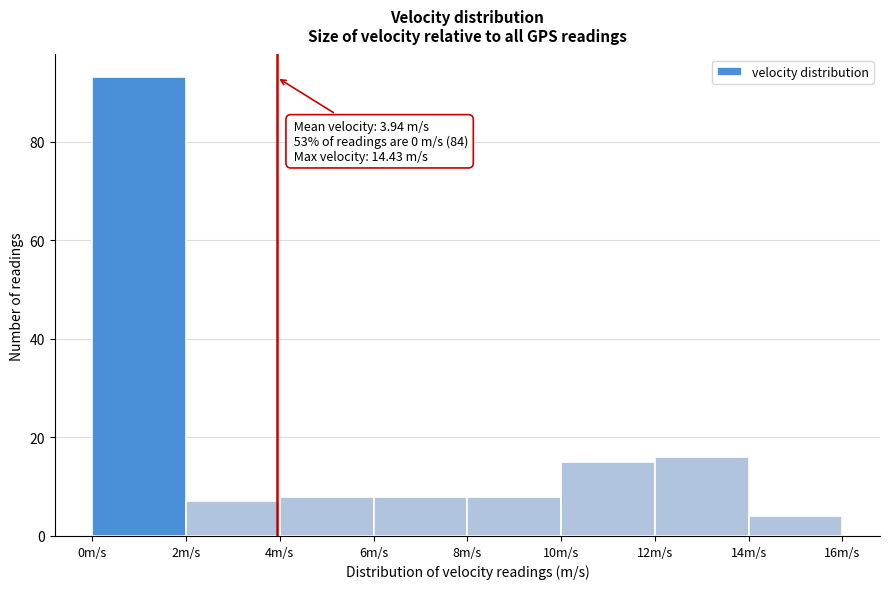

Over which range of the x-axis is the bar tallest?

0 to 2